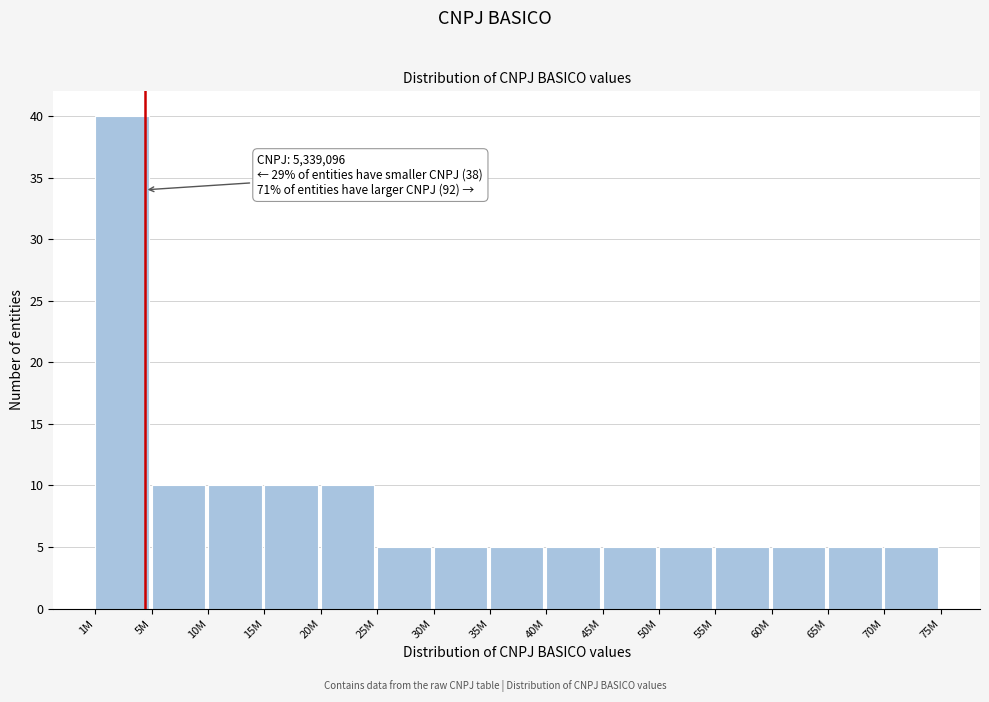

Reading left to right, extract all data points from this chart.

40	10	10	10	10	5	5	5	5	5	5	5	5	5	5